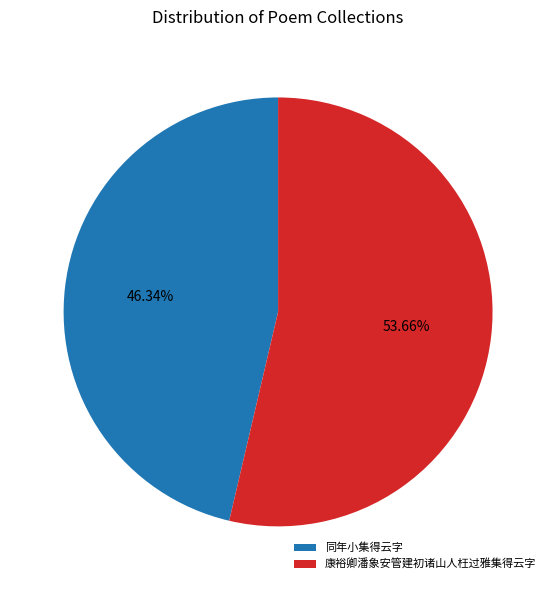

Rank the categories by value from highest to lowest.

康裕卿潘象安管建初诸山人枉过雅集得云字, 同年小集得云字